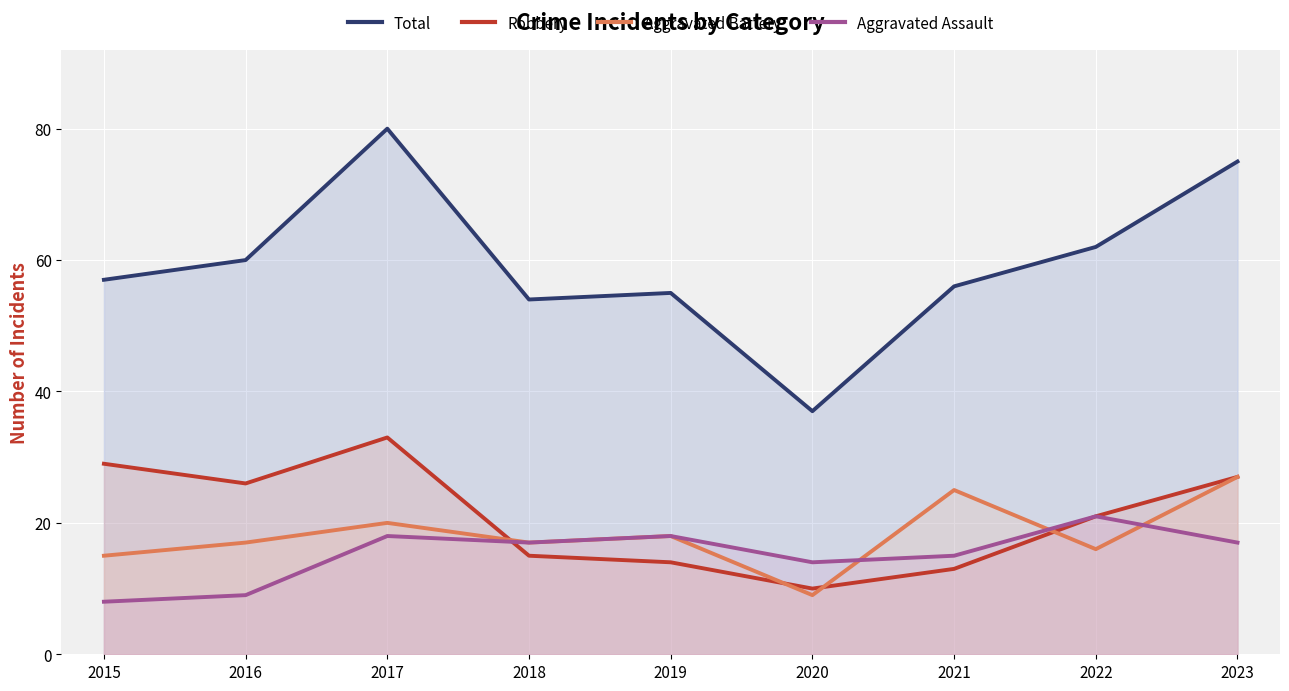

List the labels in order of Aggravated Battery value, largest first.

2023, 2021, 2017, 2019, 2016, 2018, 2022, 2015, 2020